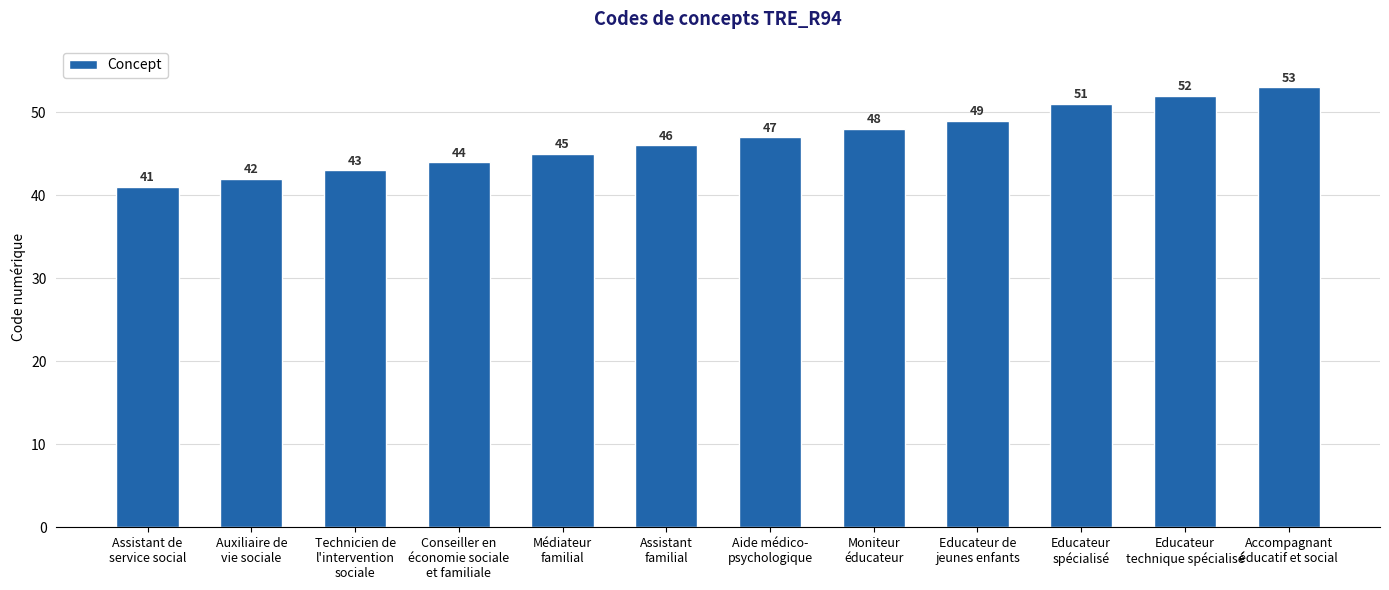

Reading left to right, what are all the values shown in this chart?

Assistant de
service social=41	Auxiliaire de
vie sociale=42	Technicien de
l'intervention
sociale=43	Conseiller en
économie sociale
et familiale=44	Médiateur
familial=45	Assistant
familial=46	Aide médico-
psychologique=47	Moniteur
éducateur=48	Educateur de
jeunes enfants=49	Educateur
spécialisé=51	Educateur
technique spécialisé=52	Accompagnant
éducatif et social=53